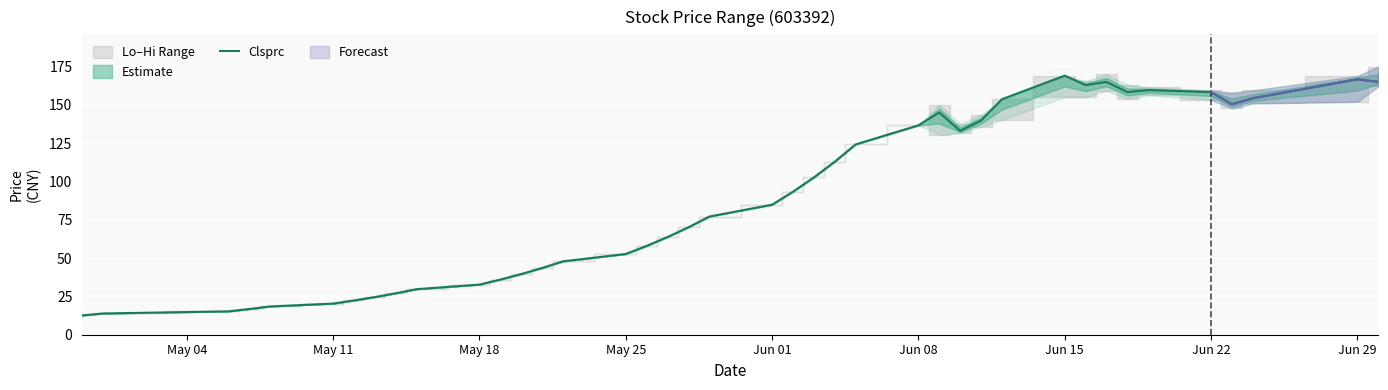

What is the highest value of the Clsprc series?

169.0